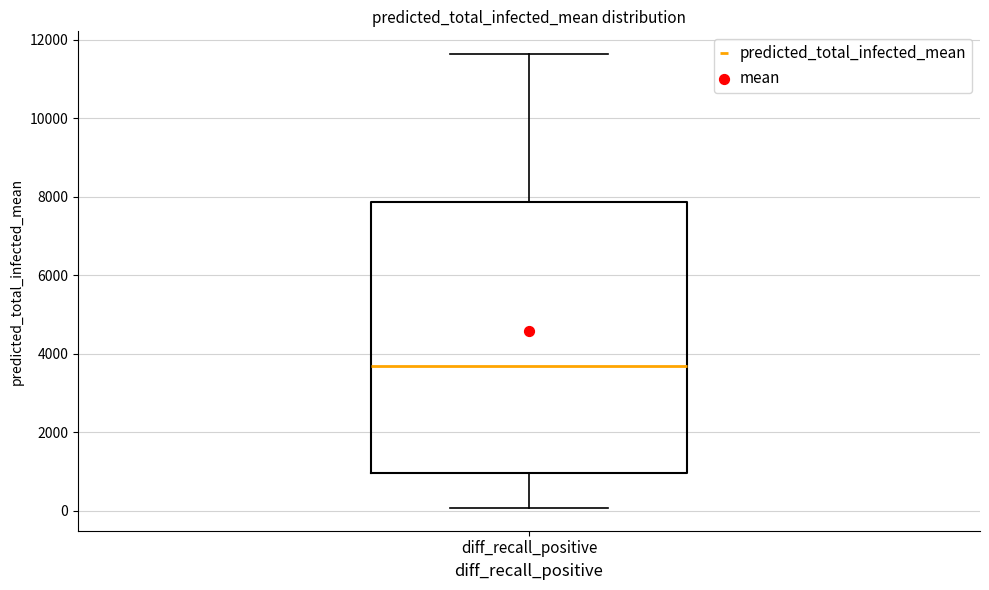

Where does the lower whisker of the box for diff_recall_positive end on the y-axis? The values are not printed on the chart, so give them approximately, as read against the axis.

0